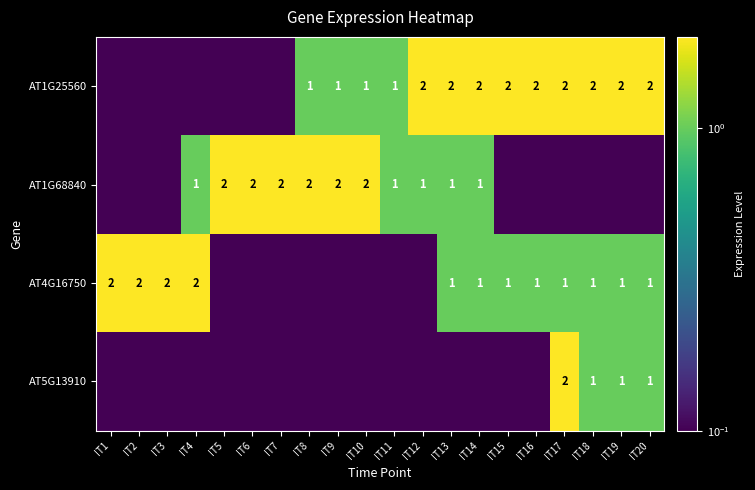

The value of AT4G16750 at IT13 is 1.4. True or false?

False